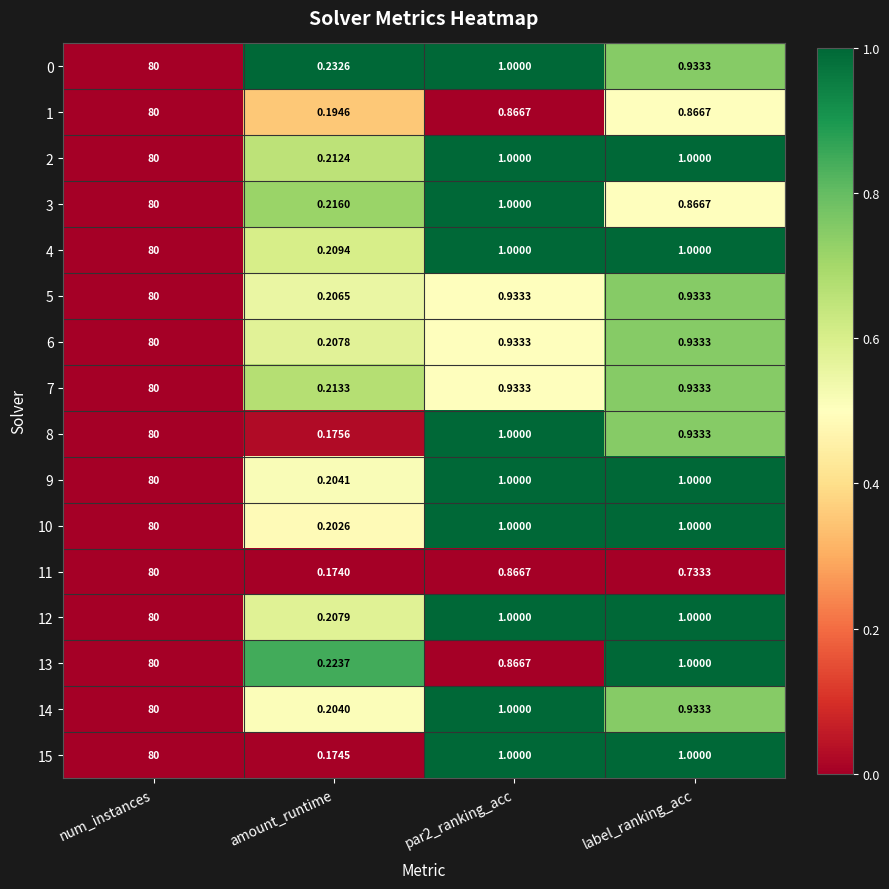

Which category has the highest value in the 10 series?

num_instances